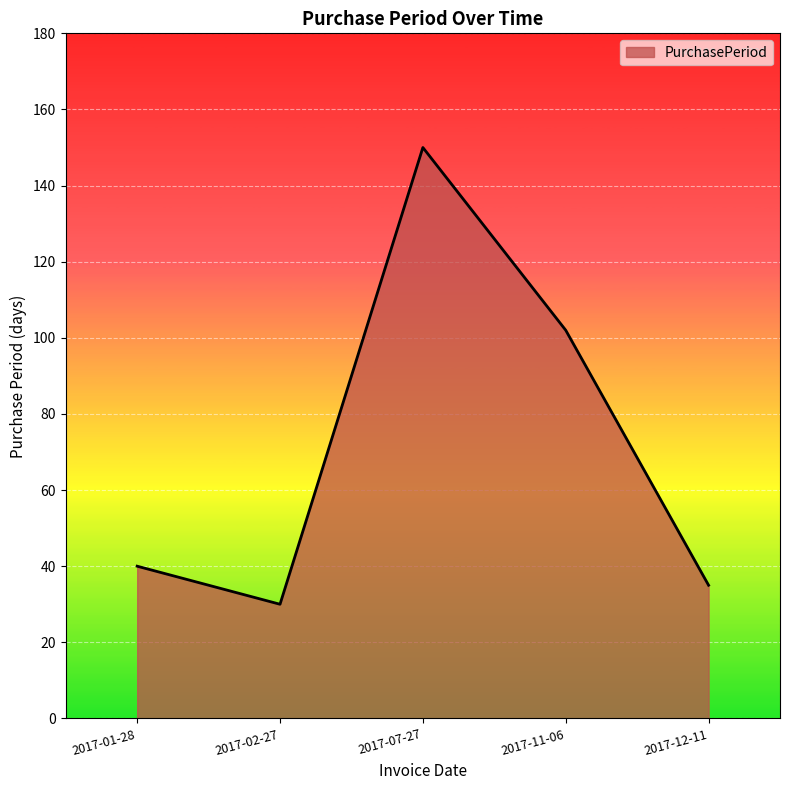

Reading left to right, extract all data points from this chart.

2017-01-28=40	2017-02-27=30	2017-07-27=150	2017-11-06=102	2017-12-11=35